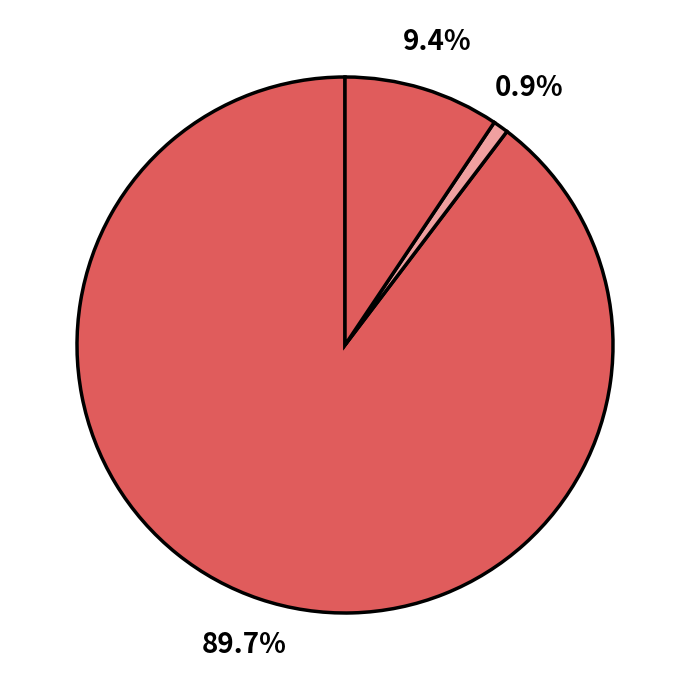

How many segments does this pie chart have?

3